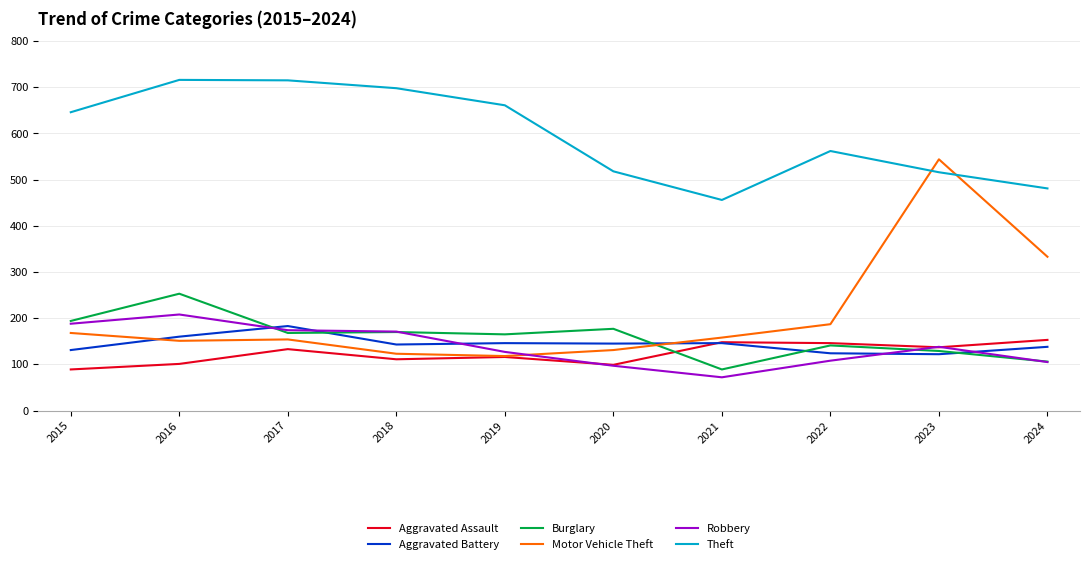

In Robbery, how many points are lower than both neighbors (excluding endpoints)?

1